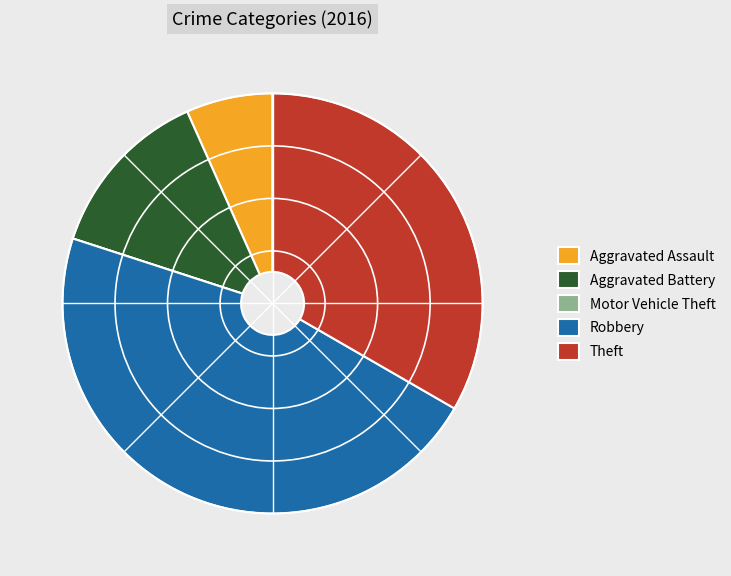

Is the sum of Theft and Aggravated Assault greater than half?

No